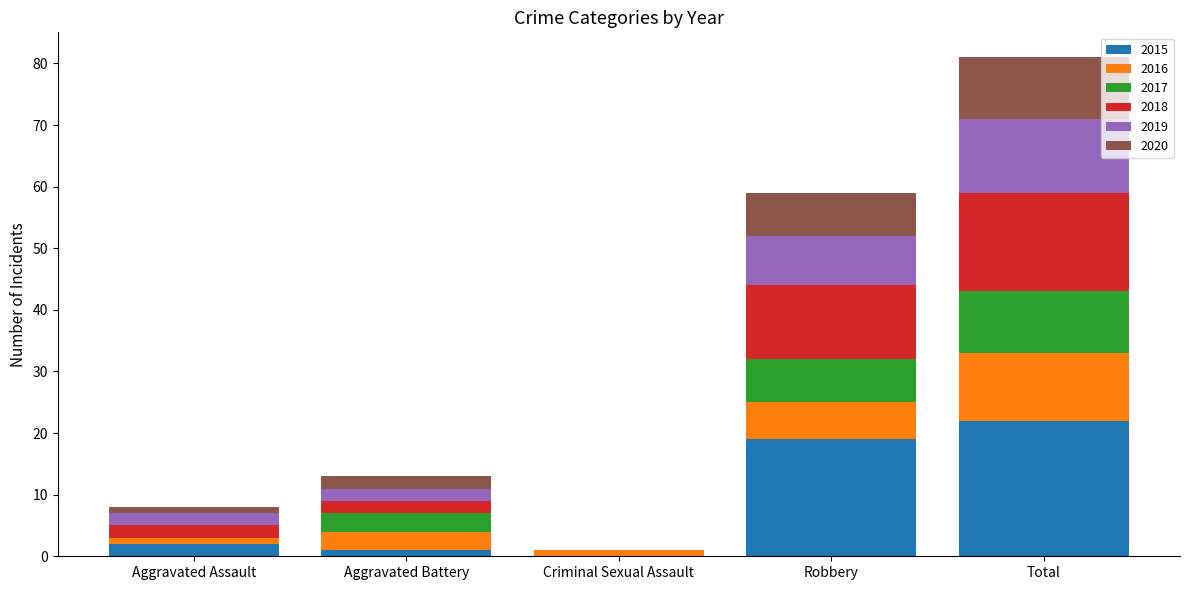

The 2015 series shows 30 at Total. True or false?

False